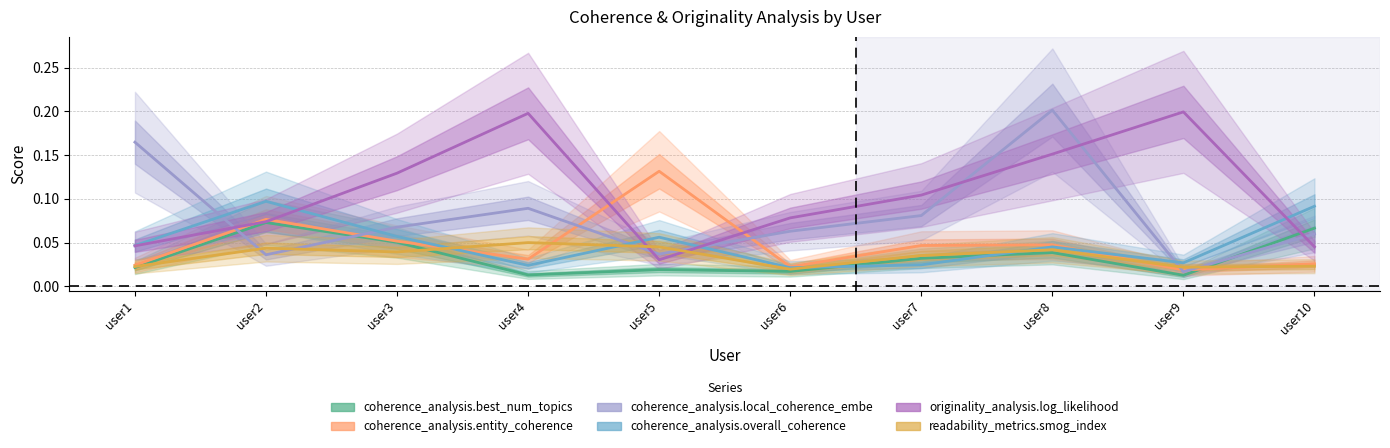

True or false: coherence_analysis.overall_coherence and coherence_analysis.local_coherence_embe intersect in this chart.

True